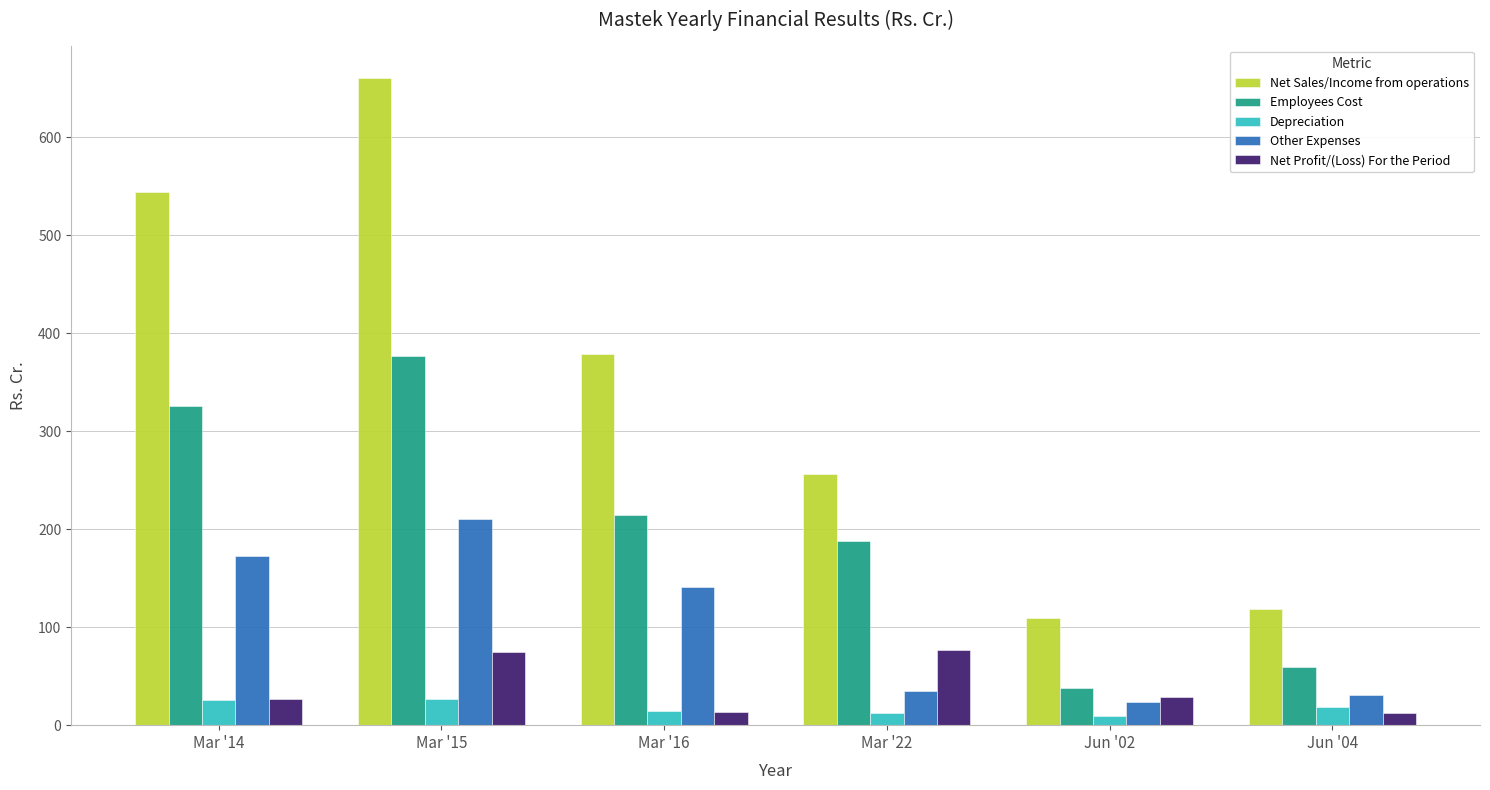

True or false: Other Expenses has a value of 243.7 at Mar '14.

False